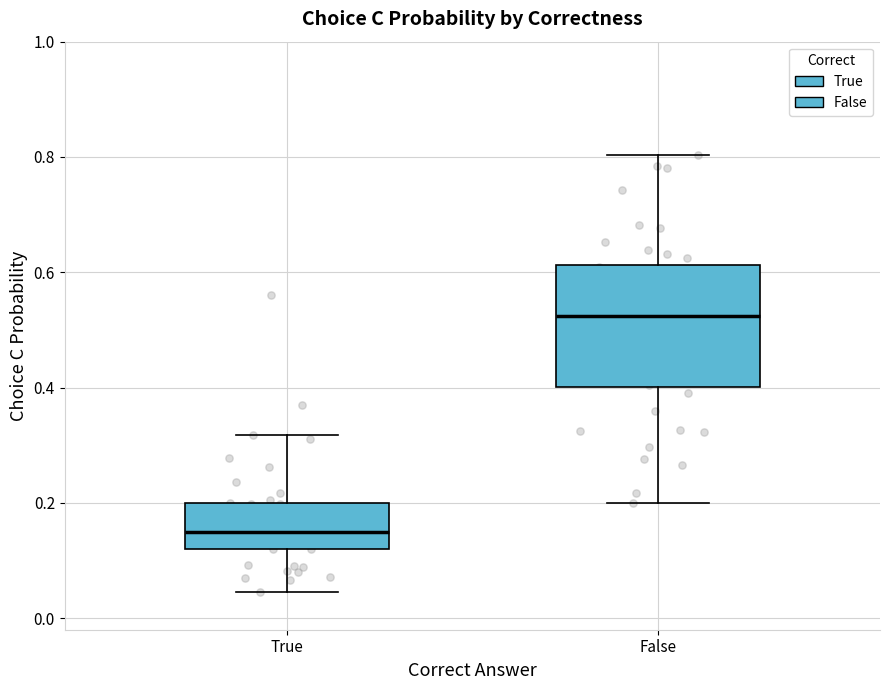

Which box is the tallest, from its lower edge to its upper edge?

False